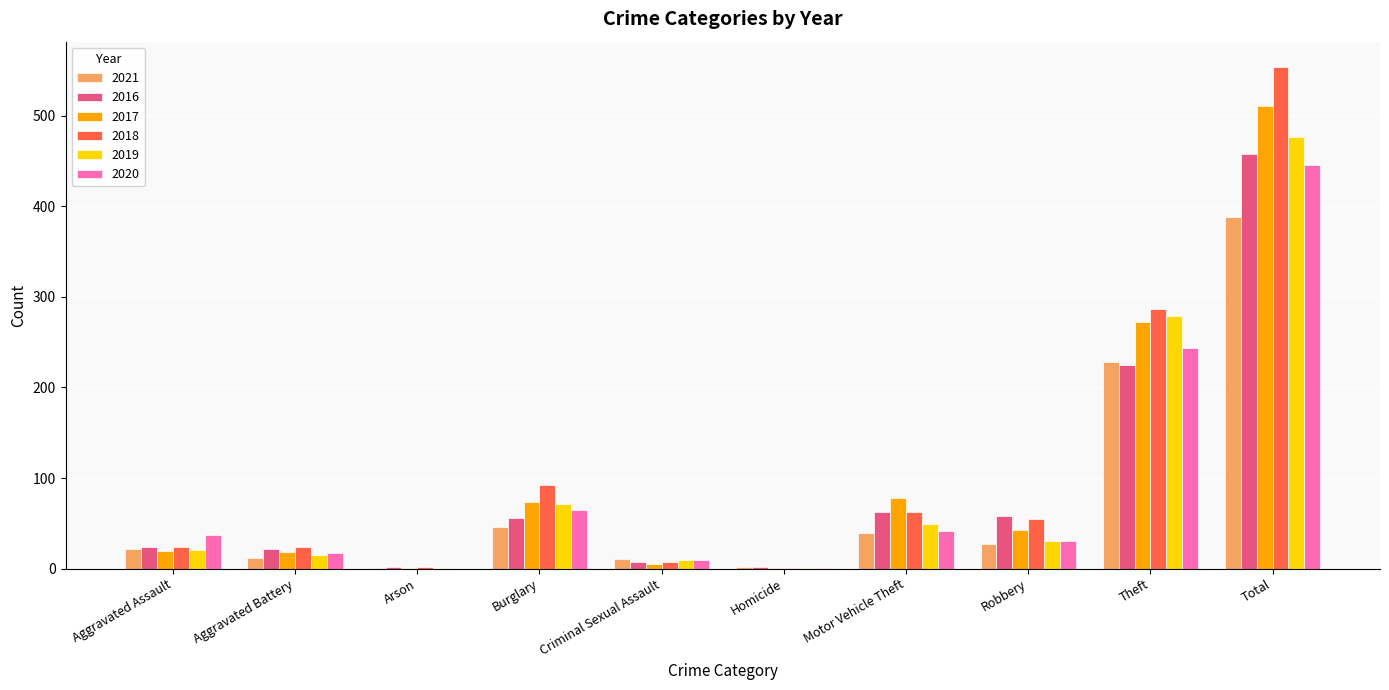

What is the sum of the 2021 values at Aggravated Battery and Theft?

240